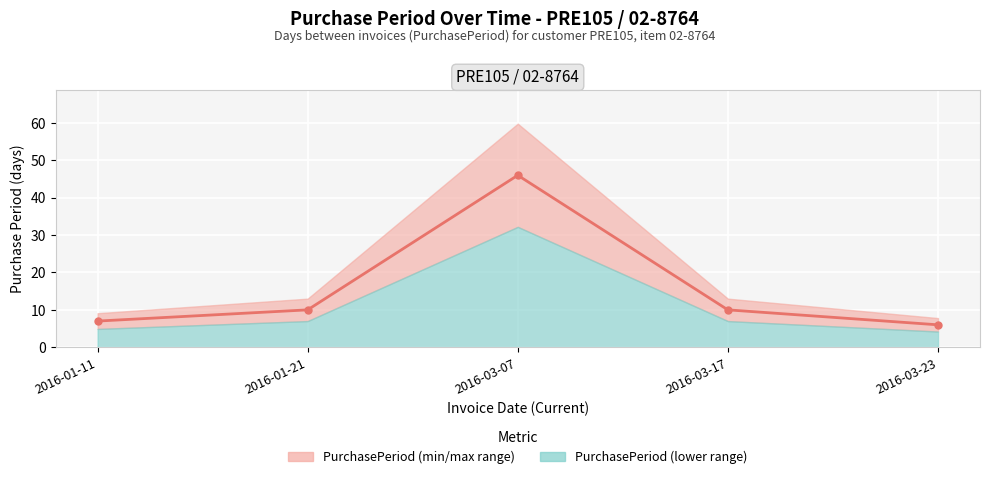

List the labels in order of value, smallest first.

2016-03-23, 2016-01-11, 2016-01-21, 2016-03-17, 2016-03-07